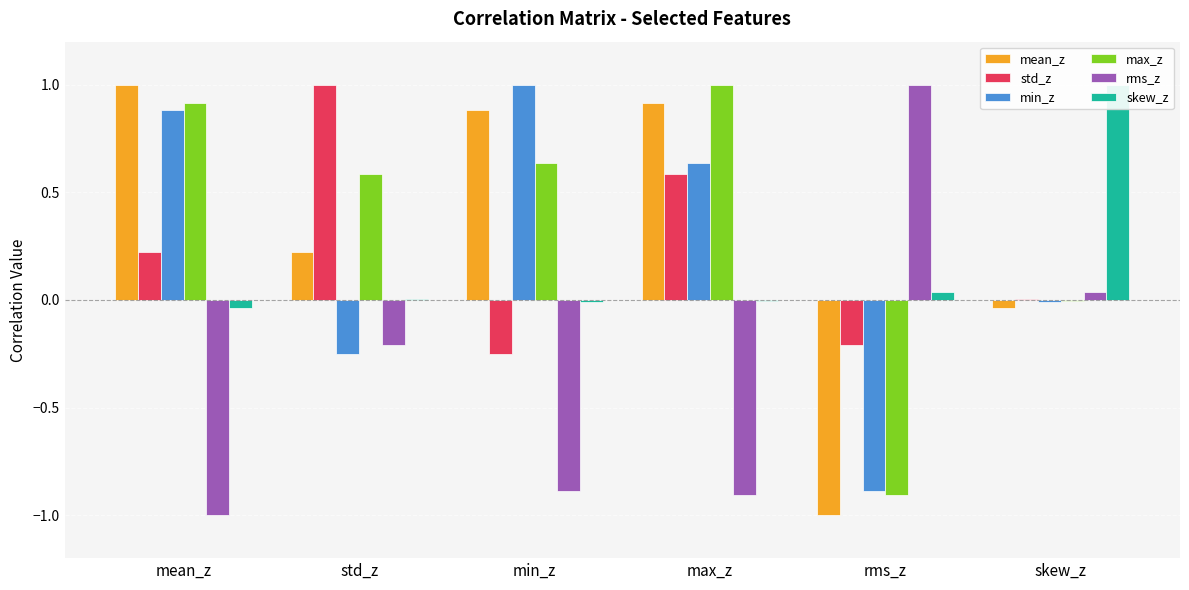

Does the chart contain any negative values?

Yes